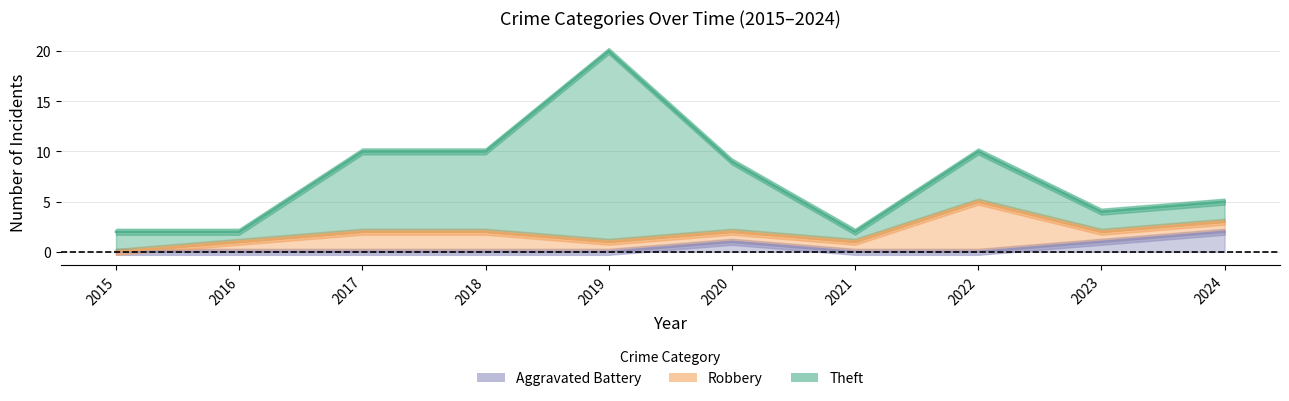

Reading left to right, list all the values displayed in this chart.

Aggravated Battery: 2015=0	2016=0	2017=0	2018=0	2019=0	2020=1	2021=0	2022=0	2023=1	2024=2
Robbery: 2015=0	2016=1	2017=2	2018=2	2019=1	2020=1	2021=1	2022=5	2023=1	2024=1
Theft: 2015=2	2016=1	2017=8	2018=8	2019=19	2020=7	2021=1	2022=5	2023=2	2024=2